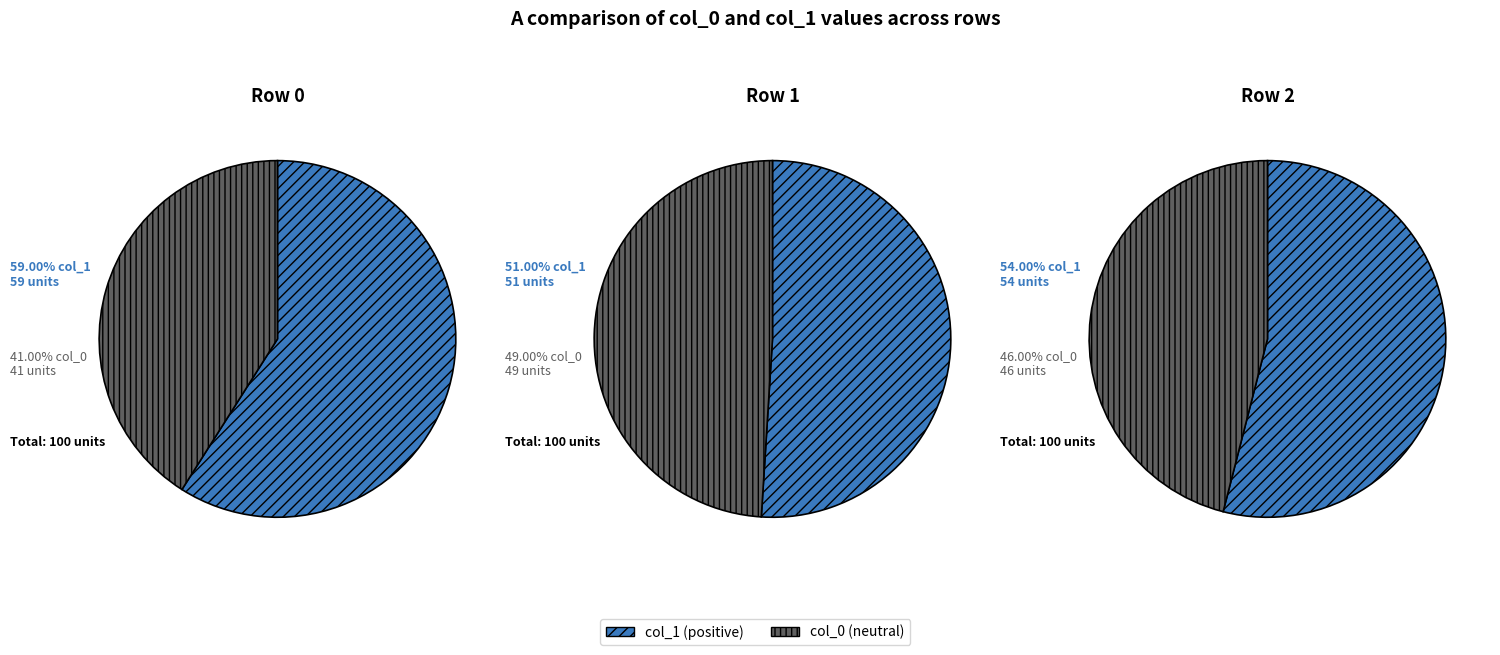

To the nearest percent, what portion does Row 0 represent?

36%